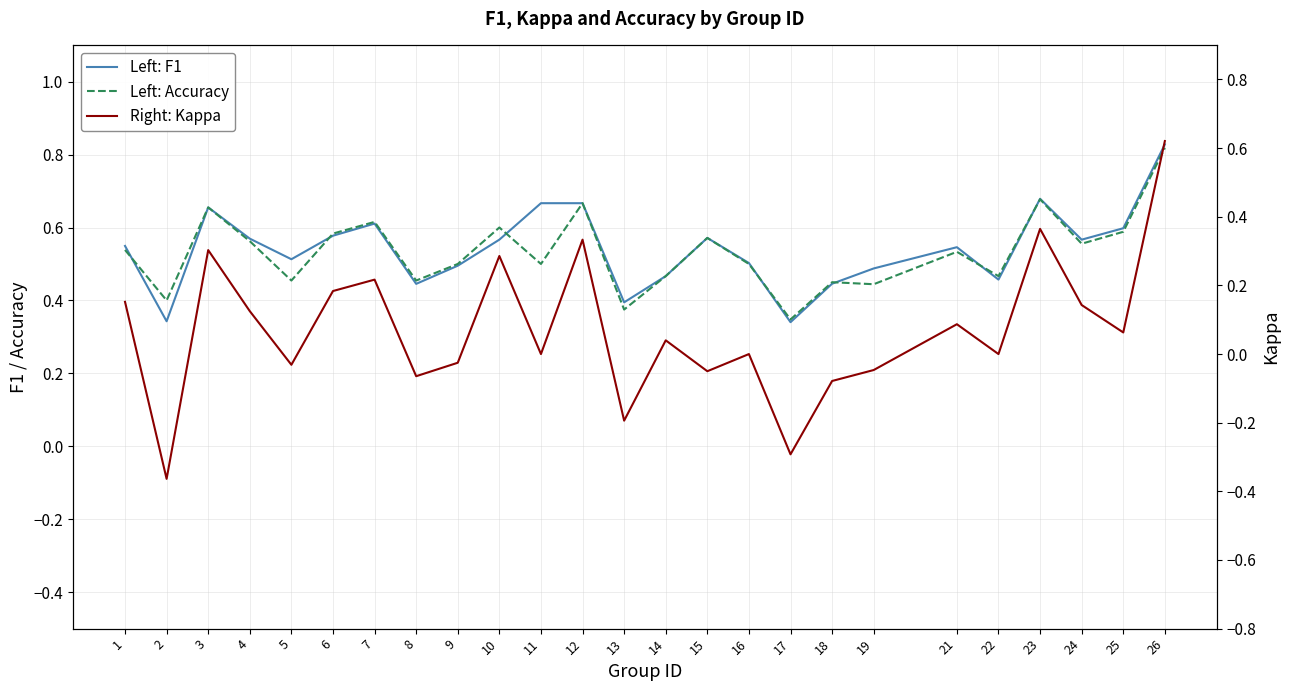

True or false: Right: Kappa has a value of 0.1 at 10.

False